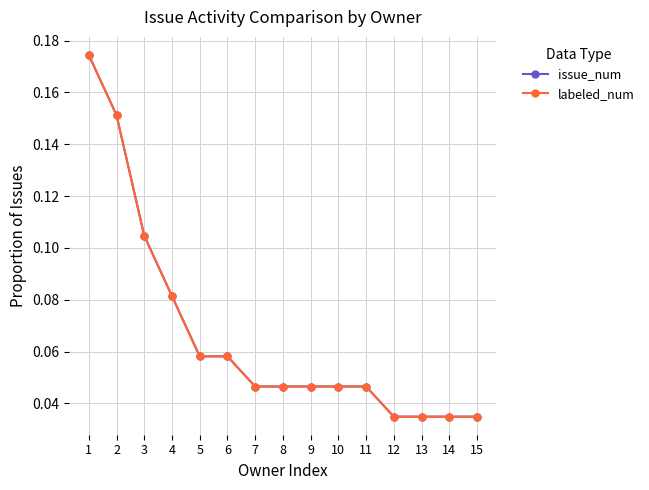

Is this an area chart (filled region under the line)?

No